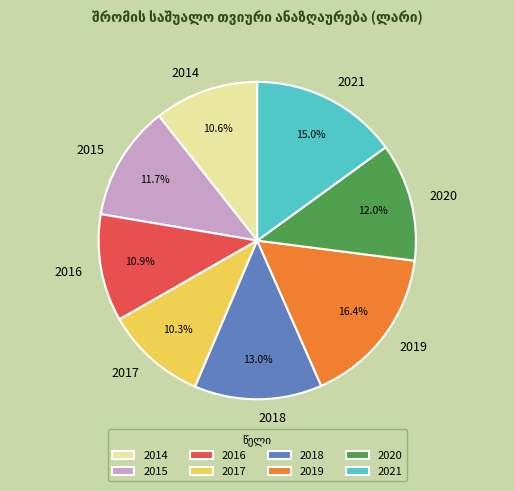

Which slice is the largest?

2019